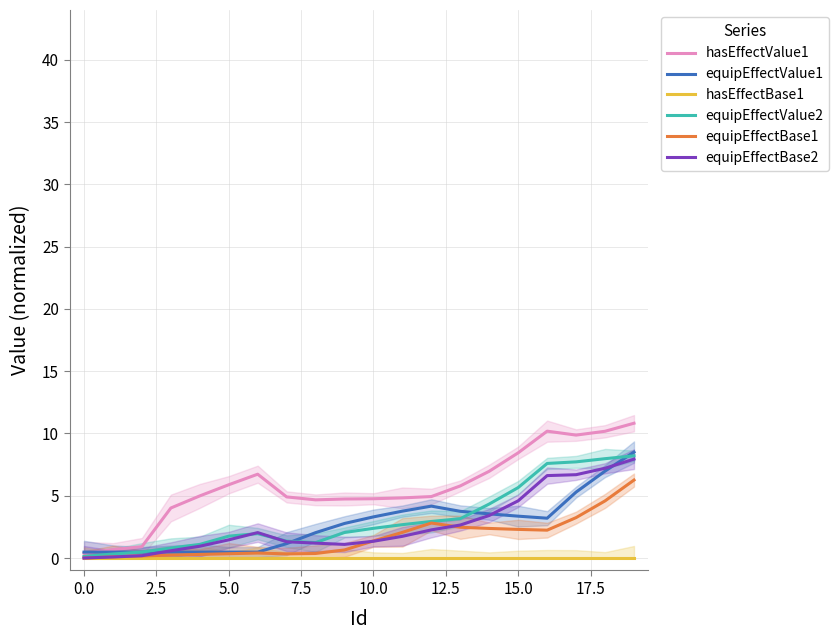

What value does the equipEffectValue1 series have at 17?

5.3